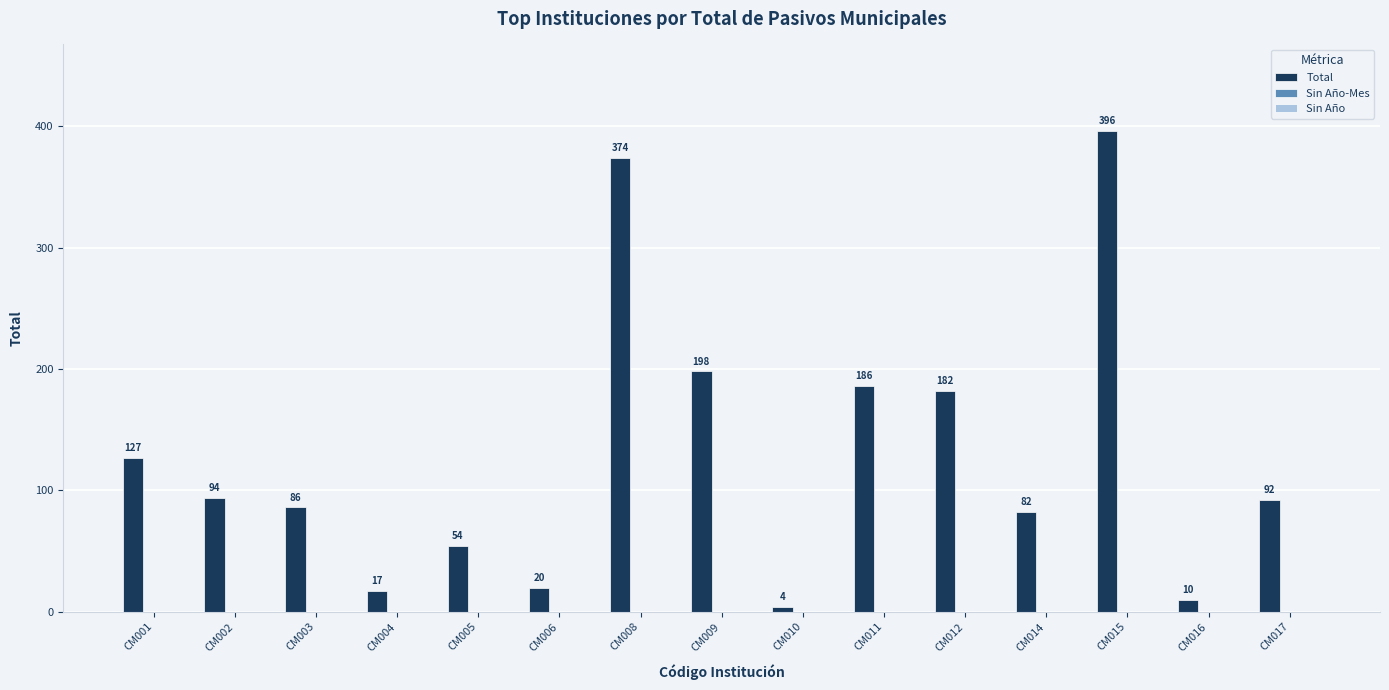

Reading left to right, what are all the values shown in this chart?

CM001=127	CM002=94	CM003=86	CM004=17	CM005=54	CM006=20	CM008=374	CM009=198	CM010=4	CM011=186	CM012=182	CM014=82	CM015=396	CM016=10	CM017=92